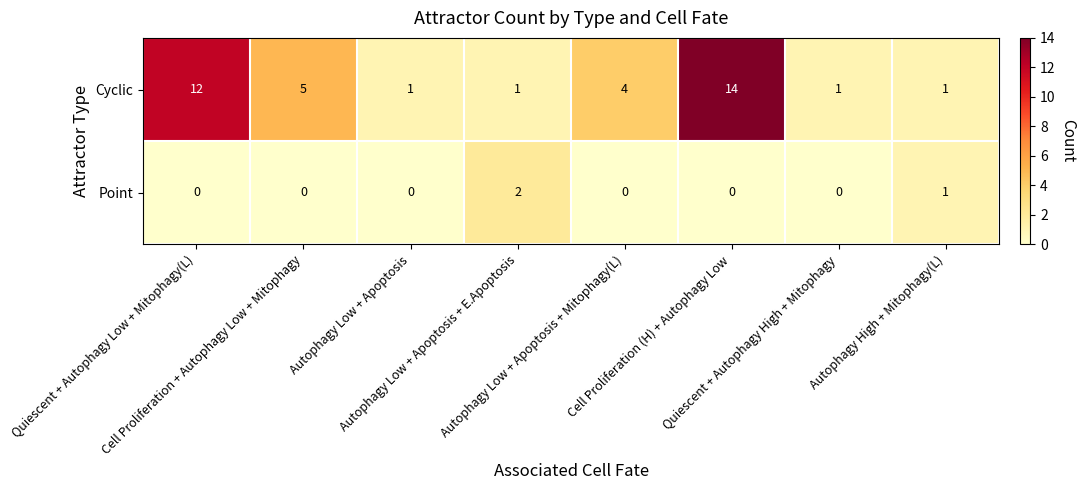

Which series changed the most between Autophagy Low + Apoptosis + E.Apoptosis and Autophagy Low + Apoptosis + Mitophagy(L)?

Cyclic